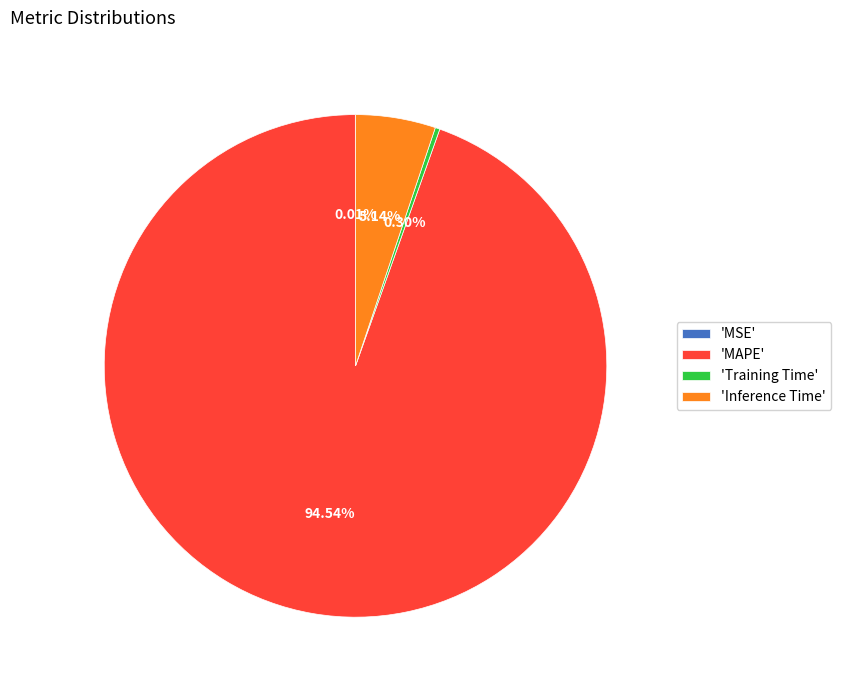

Is there a majority slice in this chart?

Yes